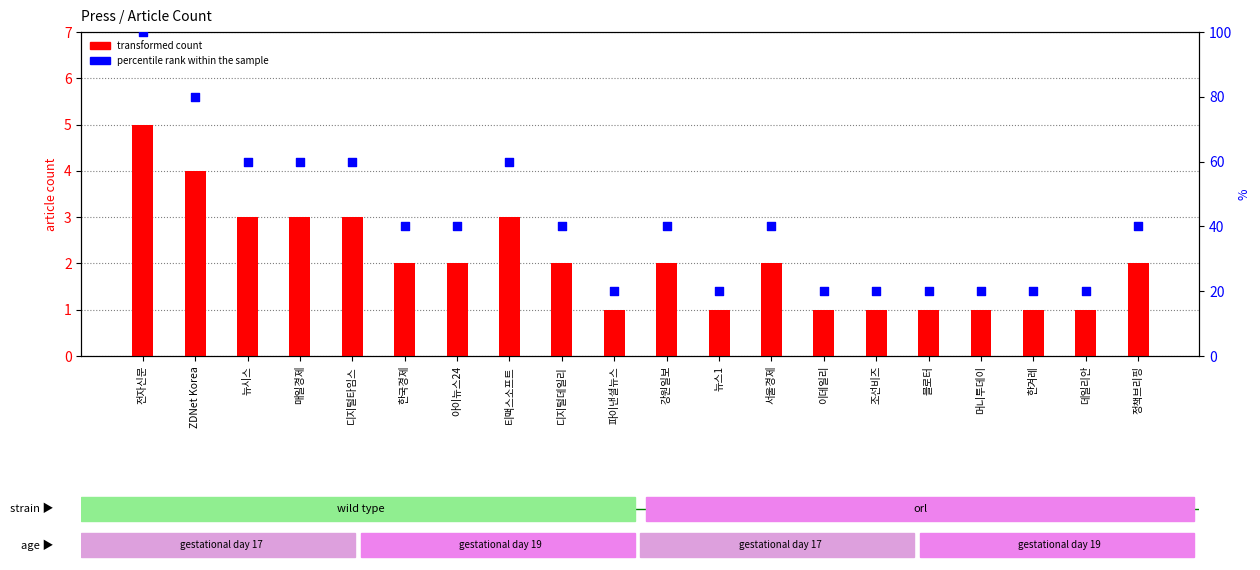

What are all the series names shown in the legend?

transformed count, percentile rank within the sample